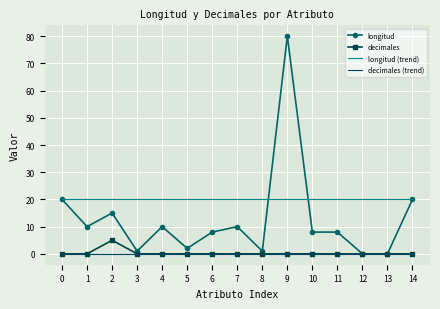

How many values in the longitud series exceed 8?

7